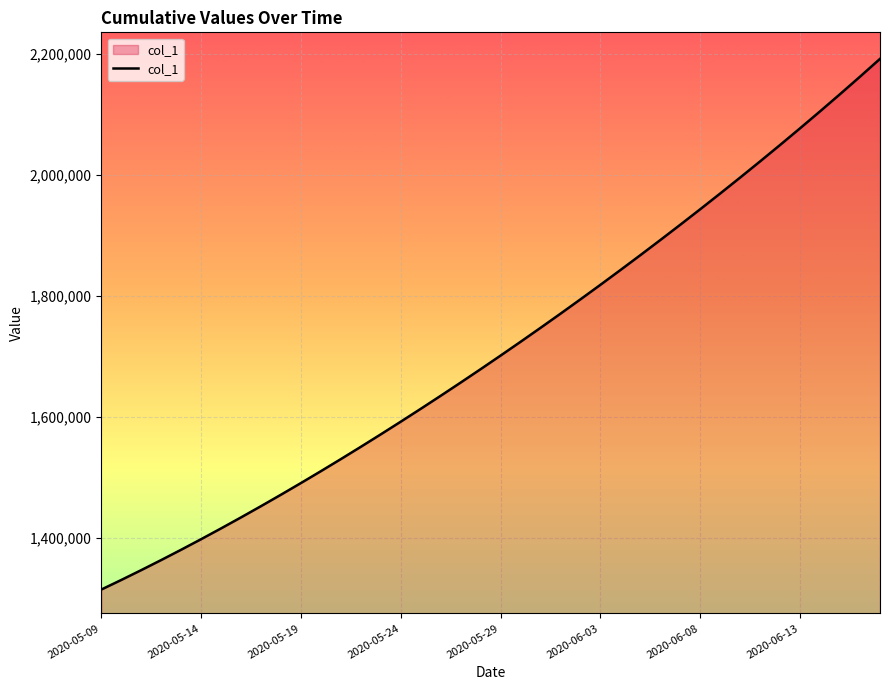

Reading left to right, what are all the values shown in this chart?

1315099.0	1330941.6	1347197.2	1363857.9	1380917.0	1398365.8	1416195.4	1434398.8	1452968.0	1471894.0	1491172.1	1510796.2	1530759.4	1551053.9	1571671.5	1592604.1	1613845.5	1635391.5	1657240.6	1679393.9	1701853.6	1724622.9	1747703.8	1771098.0	1794806.8	1818831.0	1843172.0	1867832.5	1892816.2	1918129.5	1943780.6	1969780.8	1996143.0	2022881.6	2050012.4	2077551.8	2105517.8	2133930.8	2162816.0	2192204.8